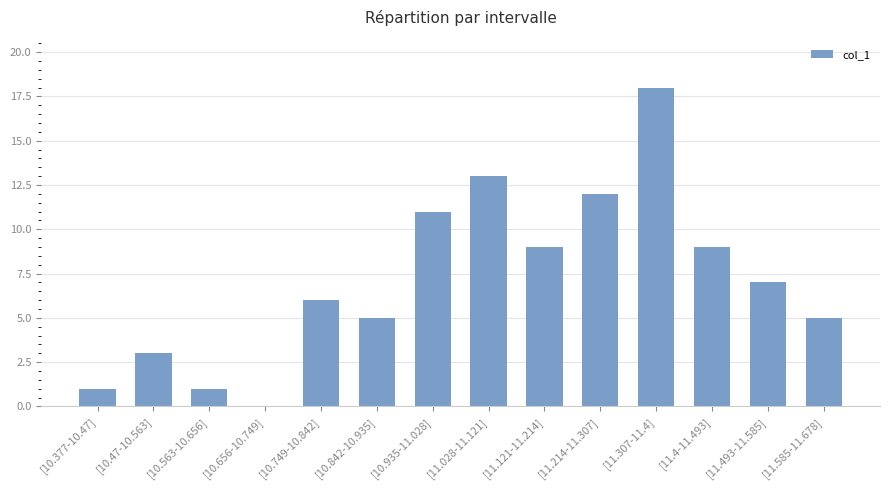

True or false: the data shows 5 at [11.585-11.678].

True